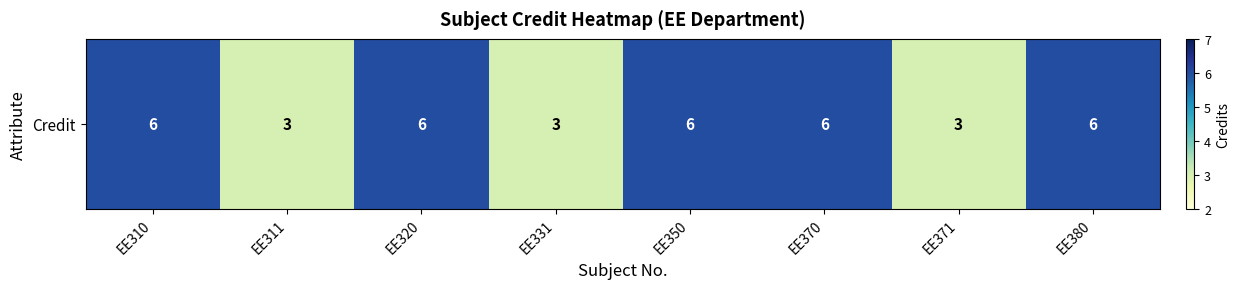

What is the sum of all values?

39